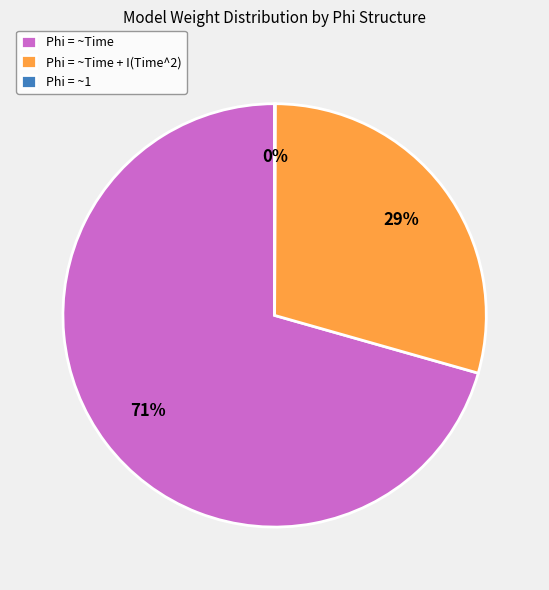

To the nearest percent, what is the average slice percentage?

33%